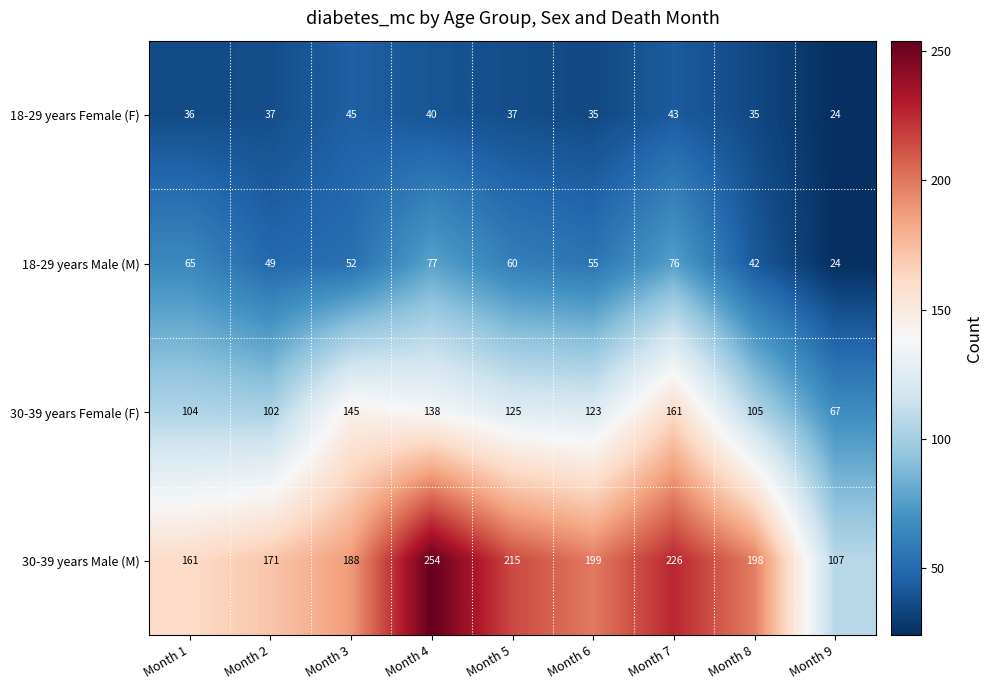

What is the total value across all series at Month 8?

380